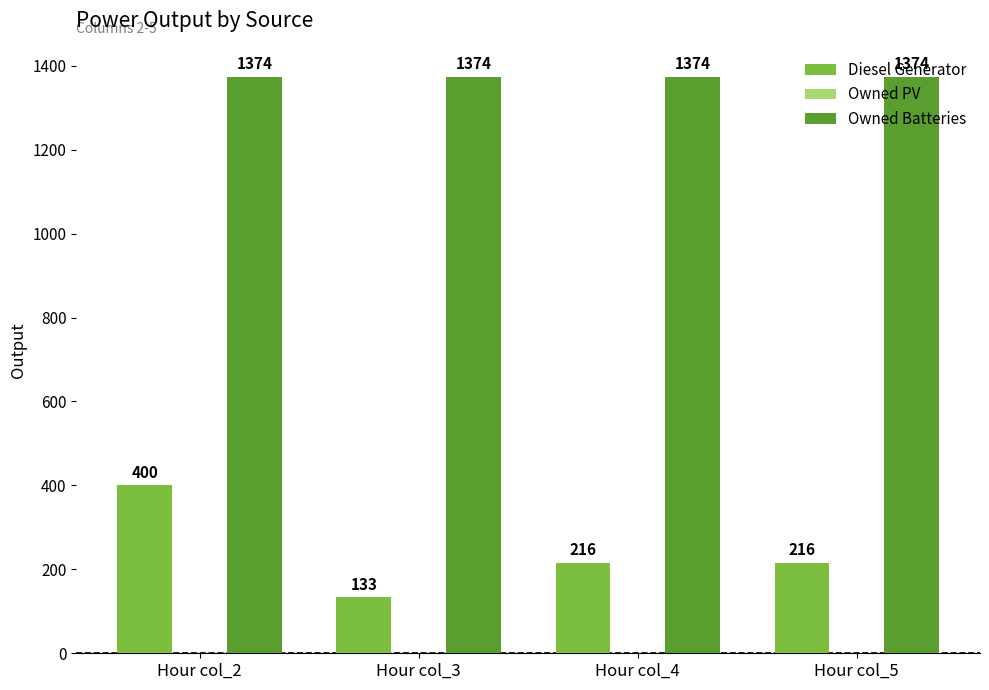

What is the average value of the Diesel Generator series?

241.3